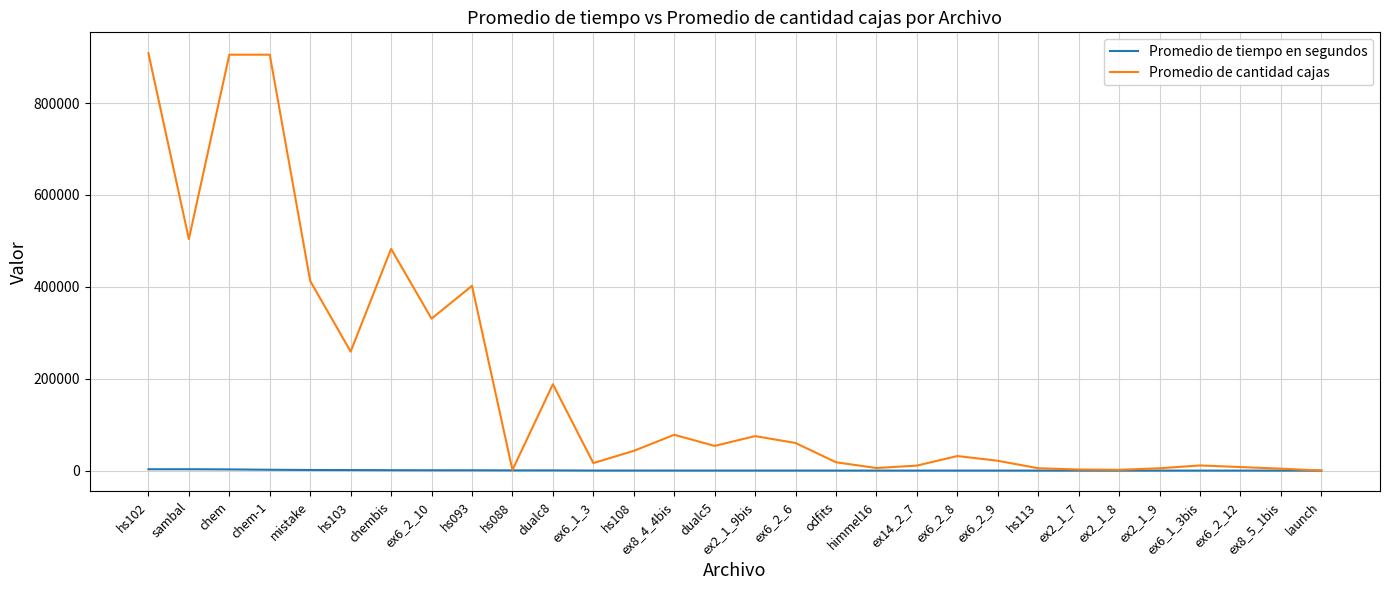

Which series changed the most between hs093 and ex8_4_4bis?

Promedio de cantidad cajas